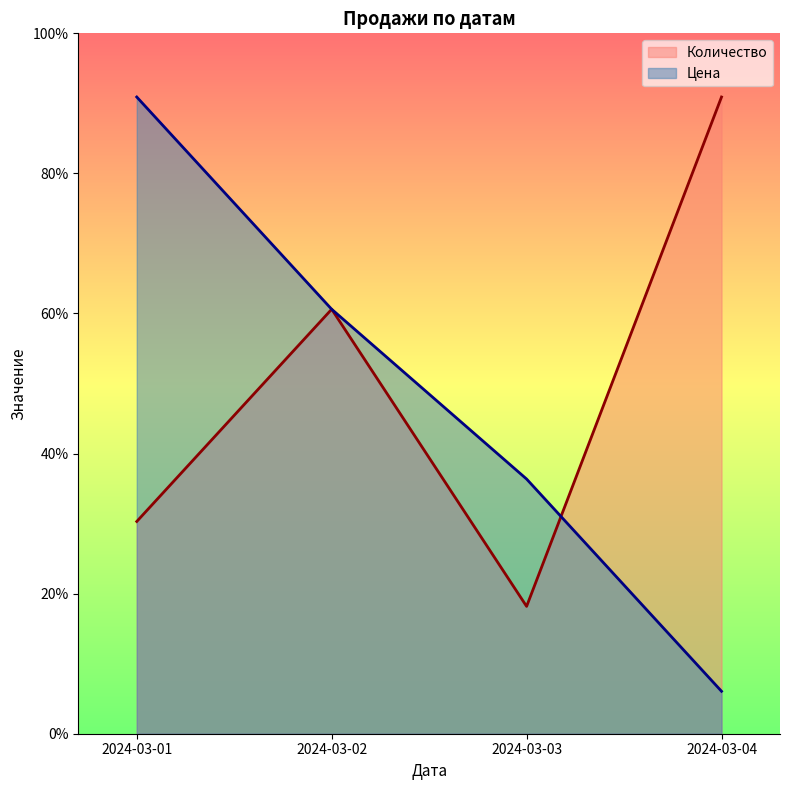

At which category does the chart reach its minimum across all series?

2024-03-04